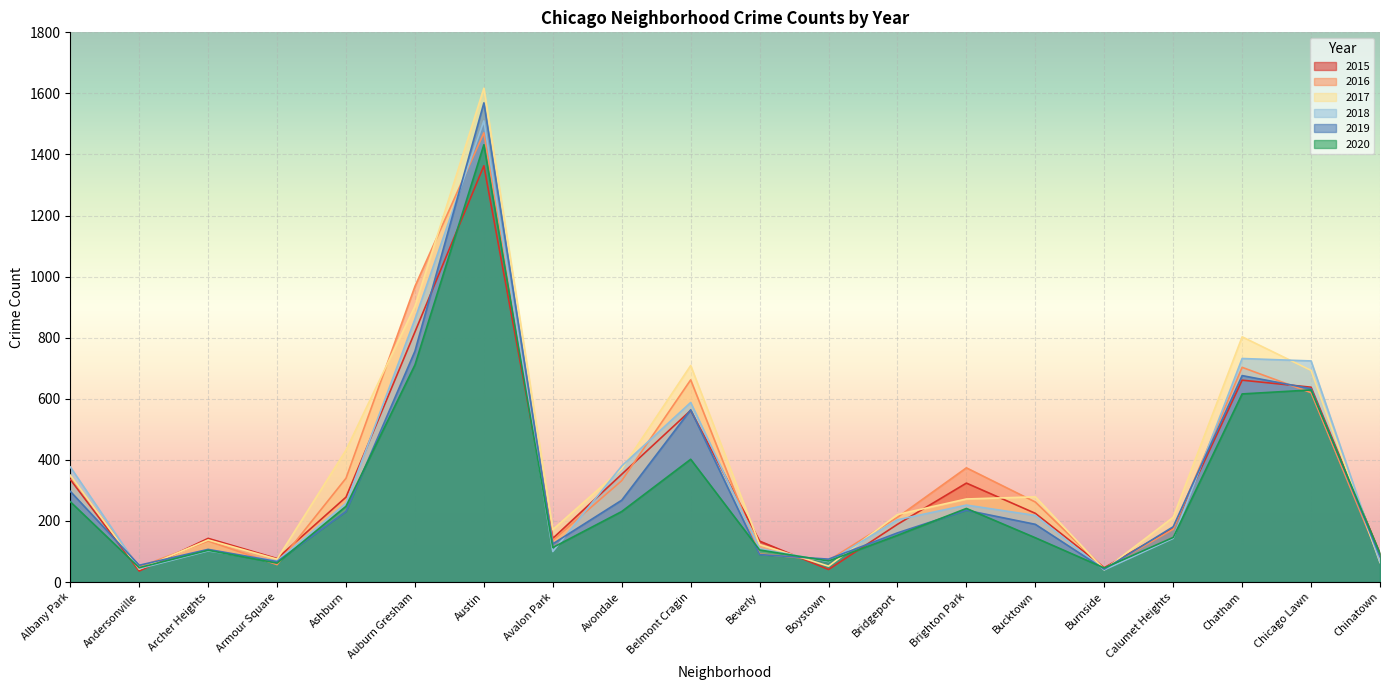

At which label does 2018 reach its peak?

Austin